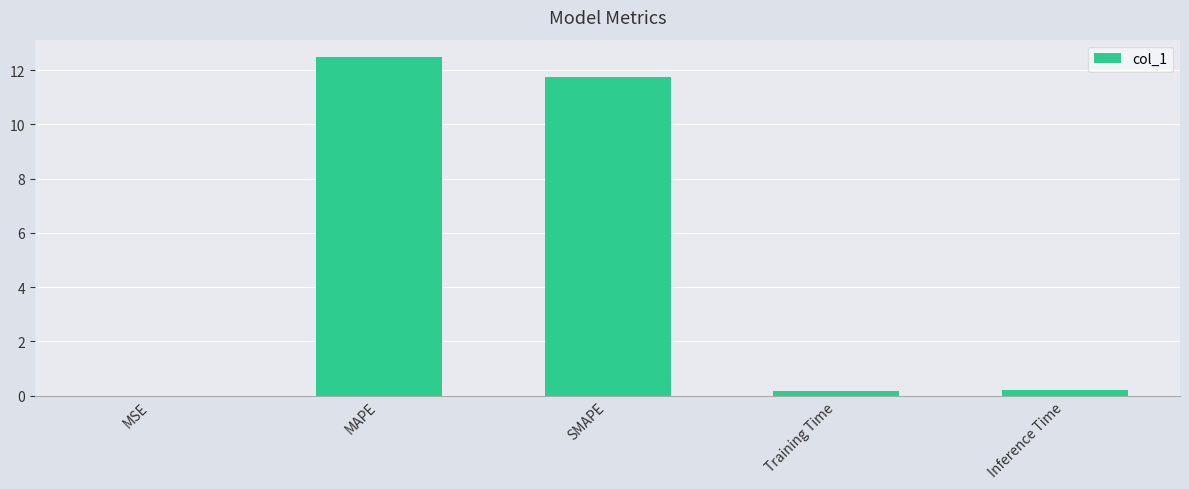

The chart shows a value of 11.8 at SMAPE. True or false?

True